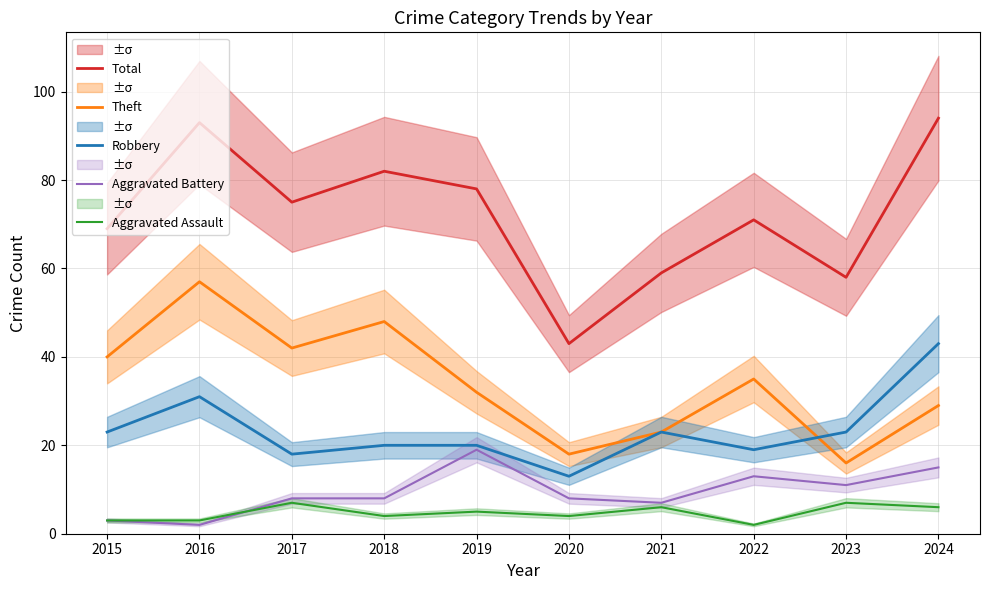

Between 2017 and 2015, which is larger?

2017